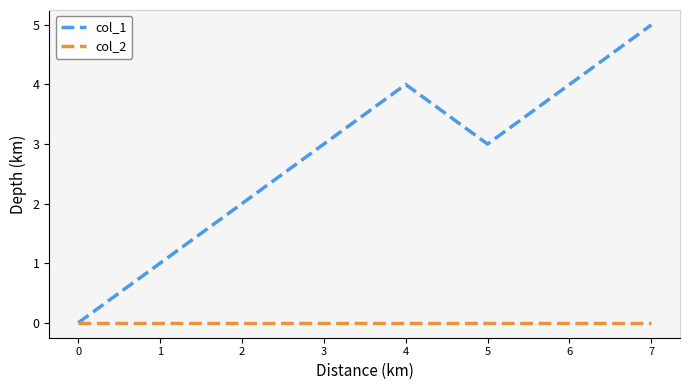

What is the maximum value for col_1?

5